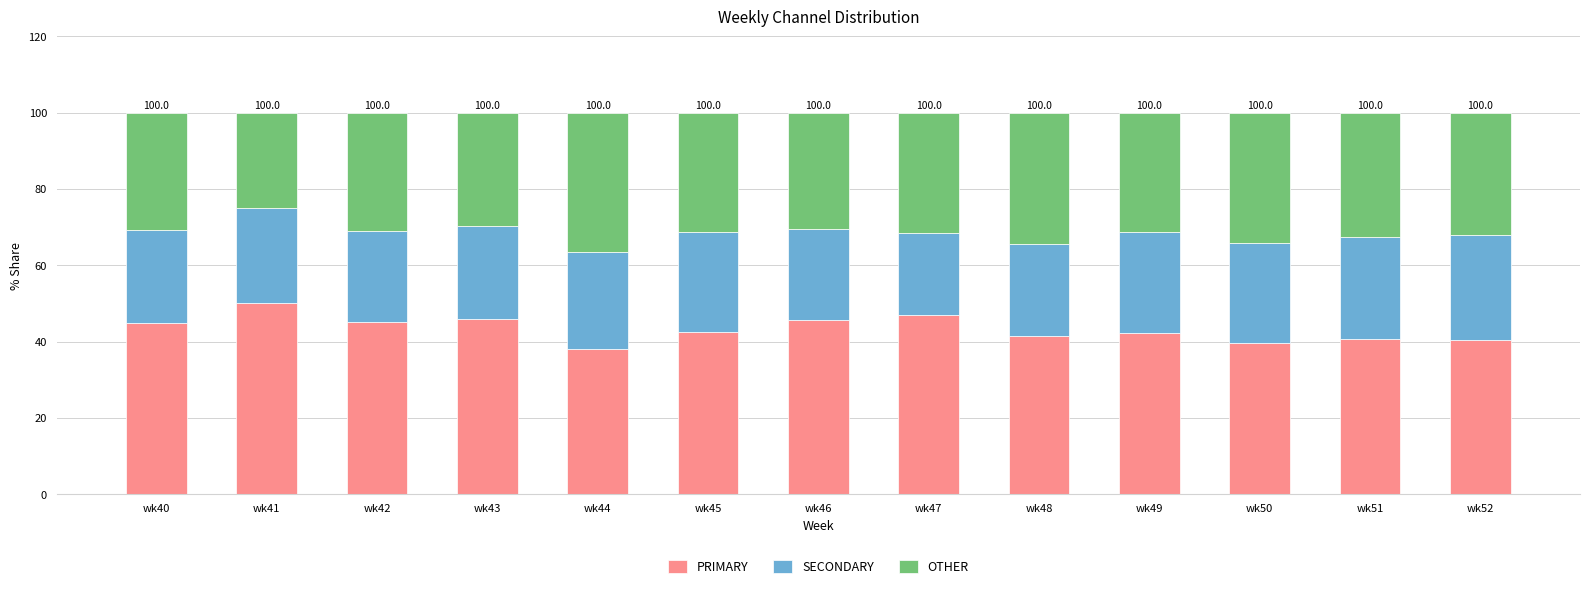

What is the maximum value for PRIMARY?

50.0